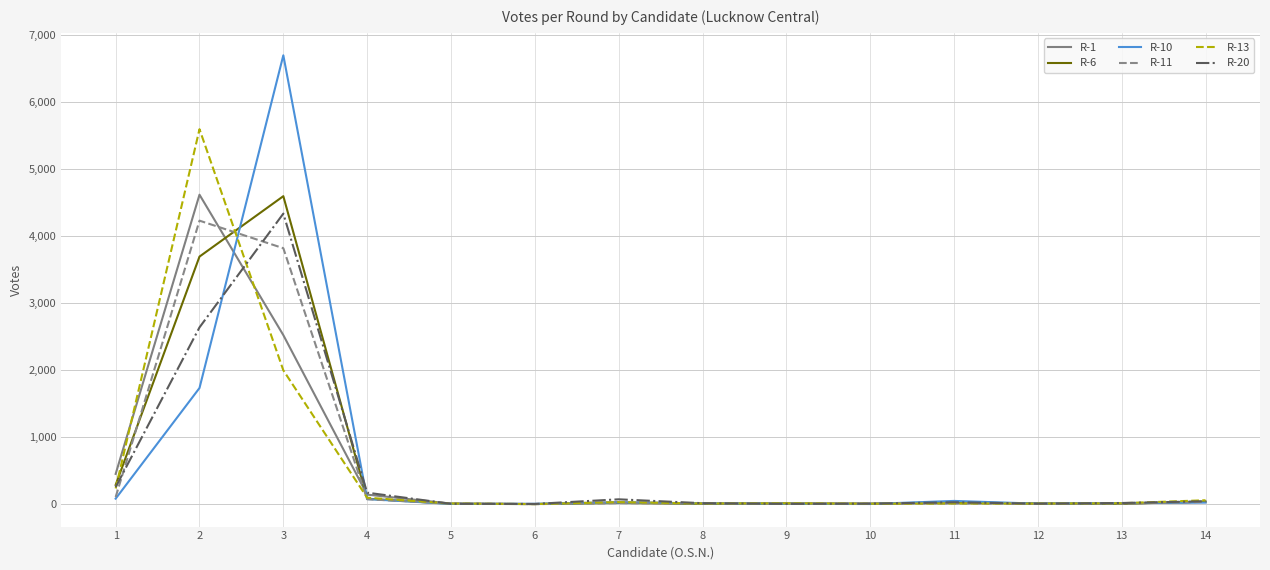

How many series are shown in this chart?

6